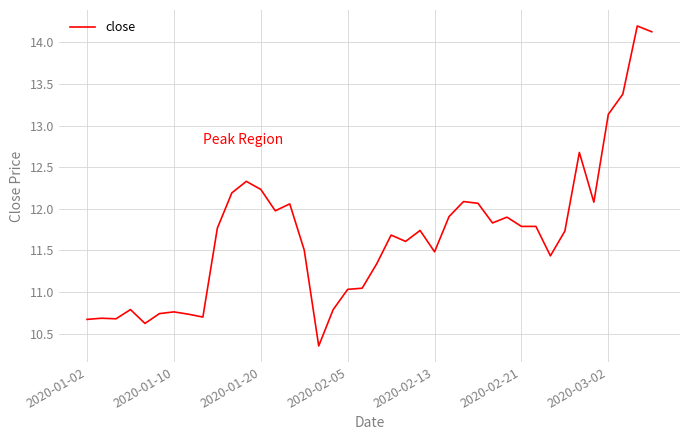

How many values are below 11?

11